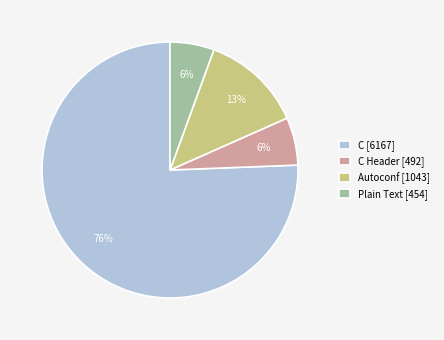

To the nearest percent, what is the average slice percentage?

25%